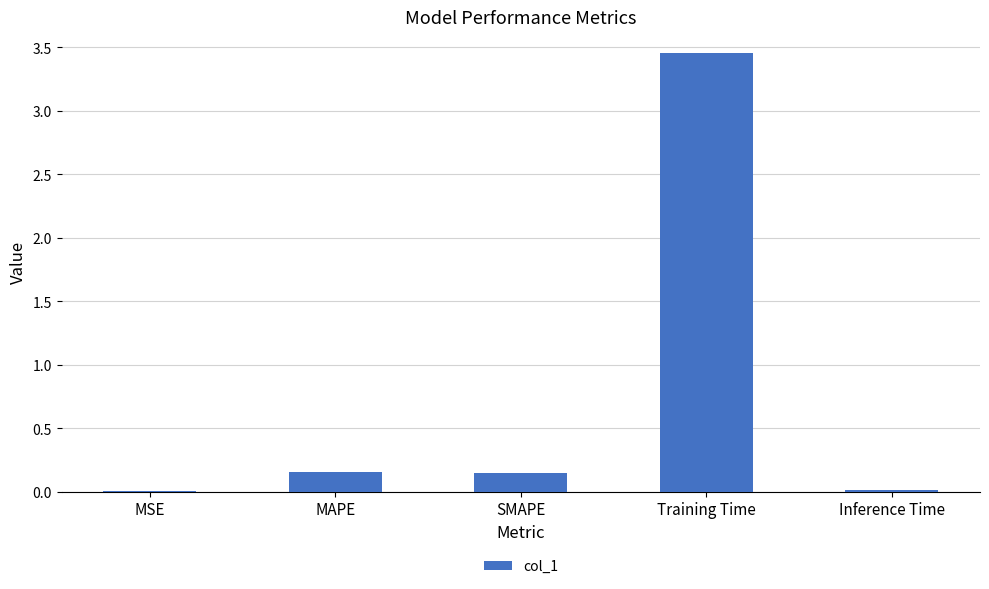

Between SMAPE and Inference Time, which is larger?

SMAPE